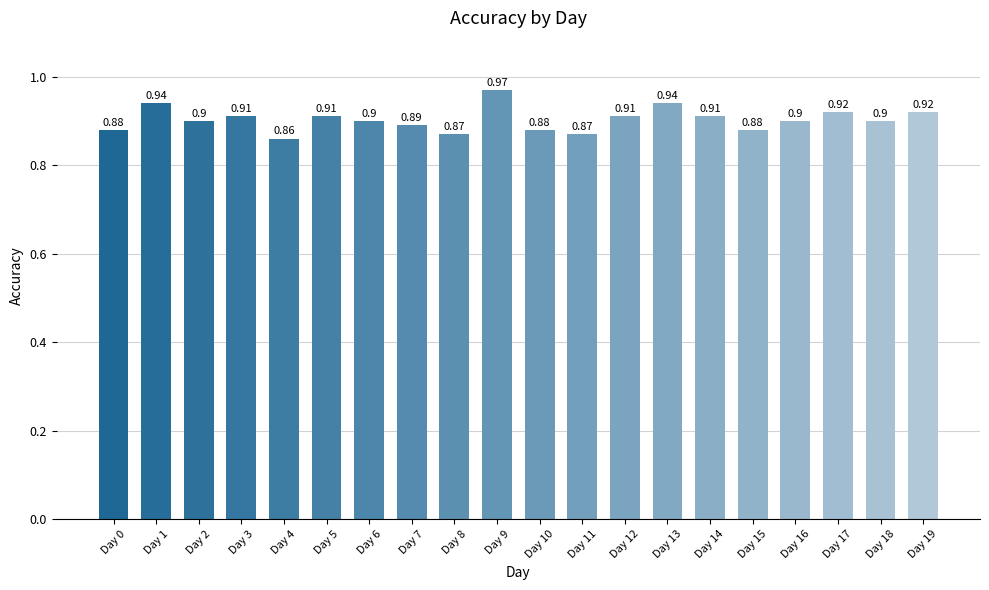

The chart shows a value of 0.9 at Day 18. True or false?

True